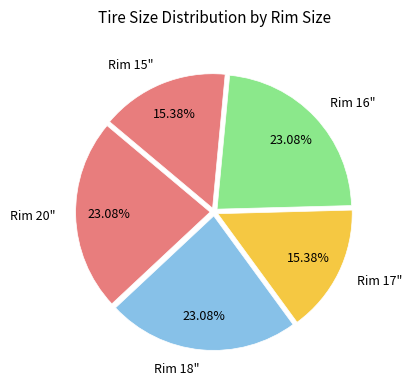

Is there a majority slice in this chart?

No